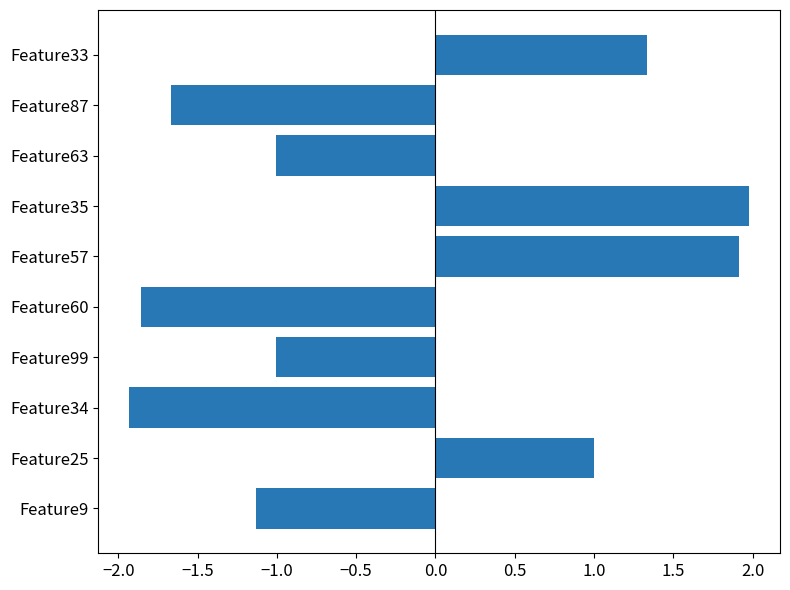

True or false: the data shows 1.9 at Feature57.

True